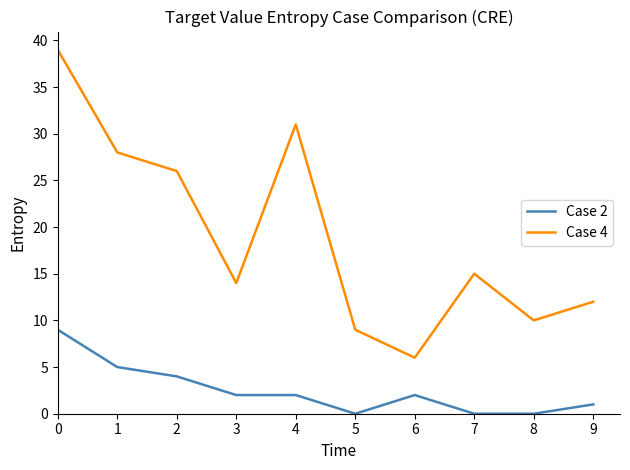

What is the spread (max minus min) of values at 3?

12